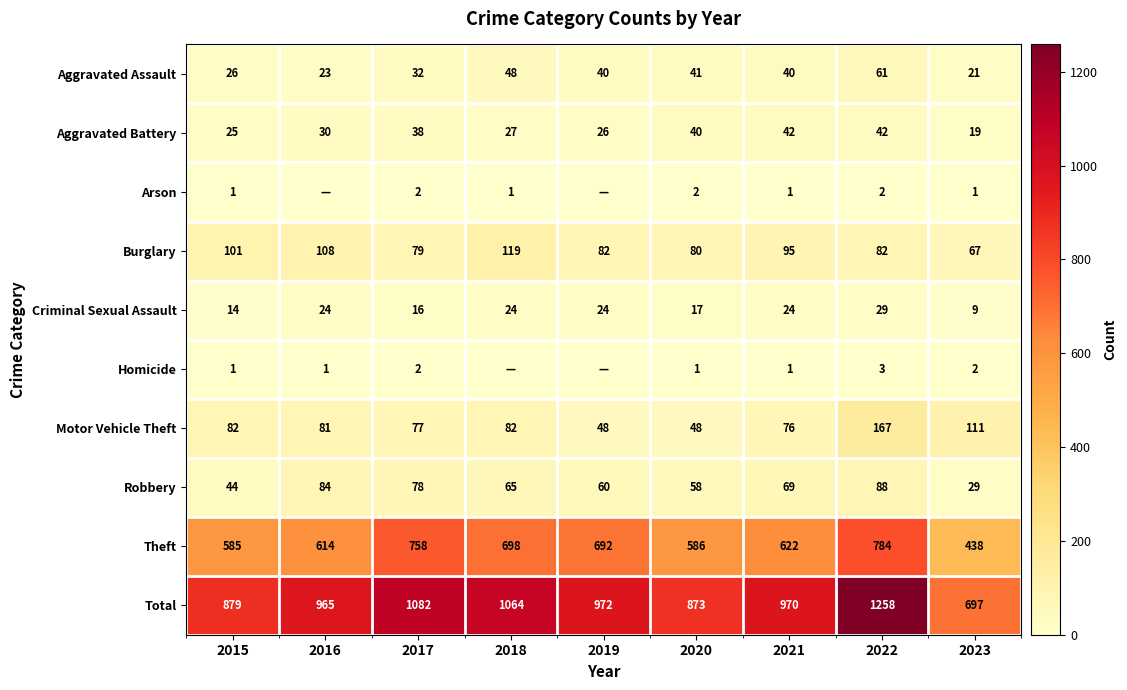

At how many categories does at least one series exceed 1178?

1